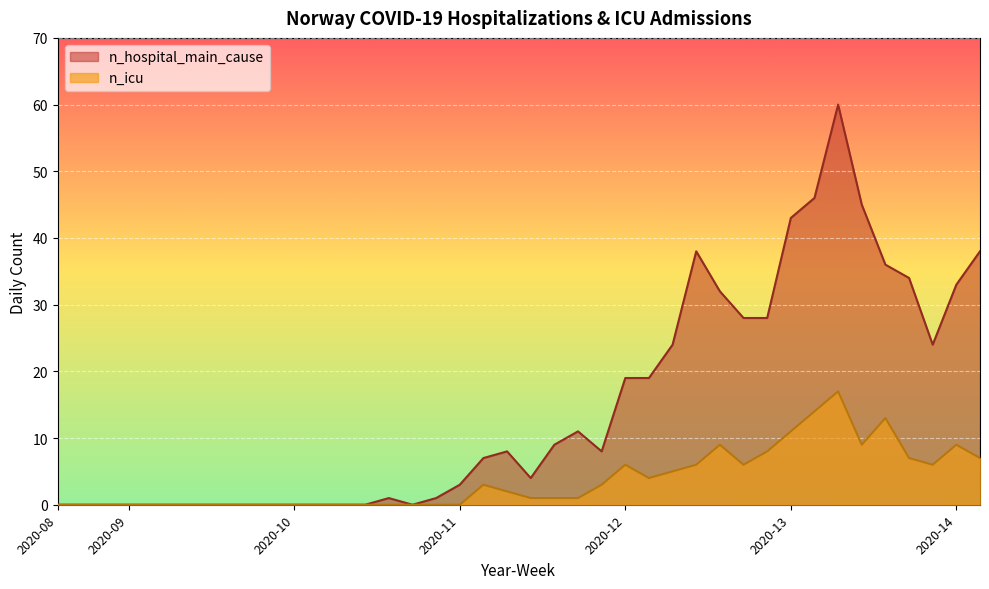

Reading left to right, transcribe all the data shown in this chart.

n_hospital_main_cause: 0	0	0	0	0	0	0	0	0	0	0	0	0	0	1	0	1	3	7	8	4	9	11	8	19	19	24	38	32	28	28	43	46	60	45	36	34	24	33	38
n_icu: 0	0	0	0	0	0	0	0	0	0	0	0	0	0	0	0	0	0	3	2	1	1	1	3	6	4	5	6	9	6	8	11	14	17	9	13	7	6	9	7